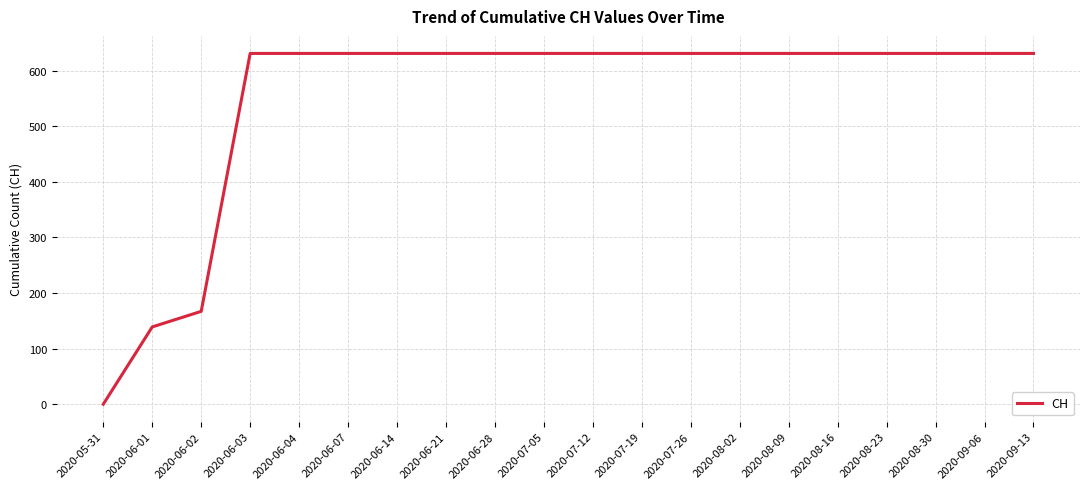

Does the chart display data point markers on the line(s)?

No